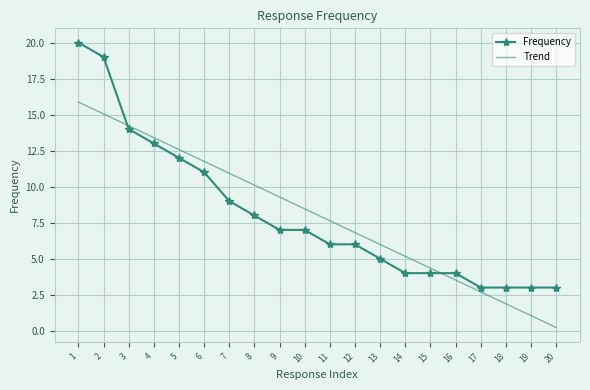

What is the difference between the highest and lowest values at 8?

2.1